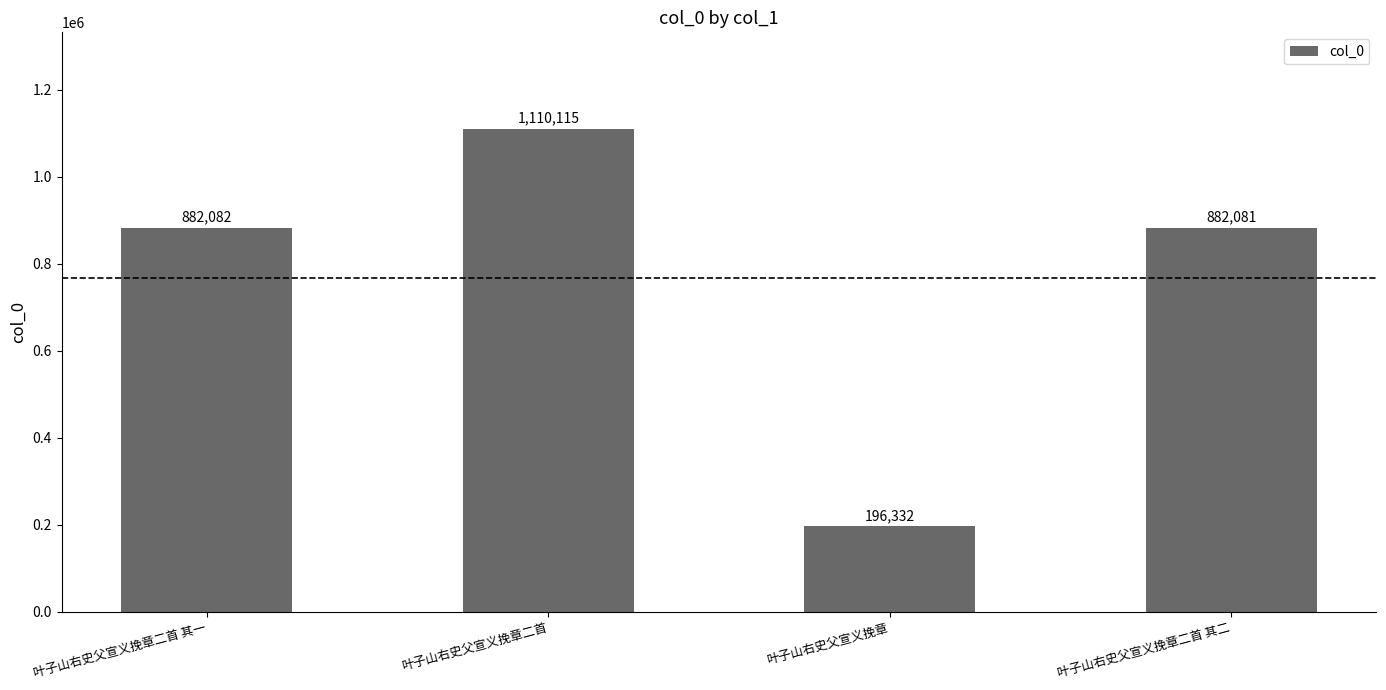

What is the sum of all values?

3070610